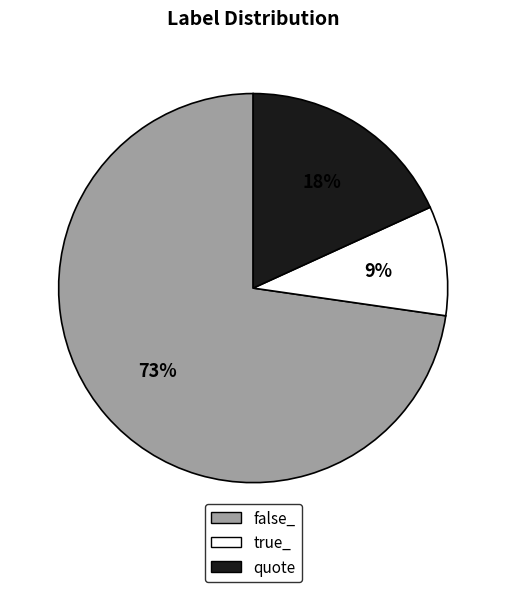

How many slices are in this pie chart?

3